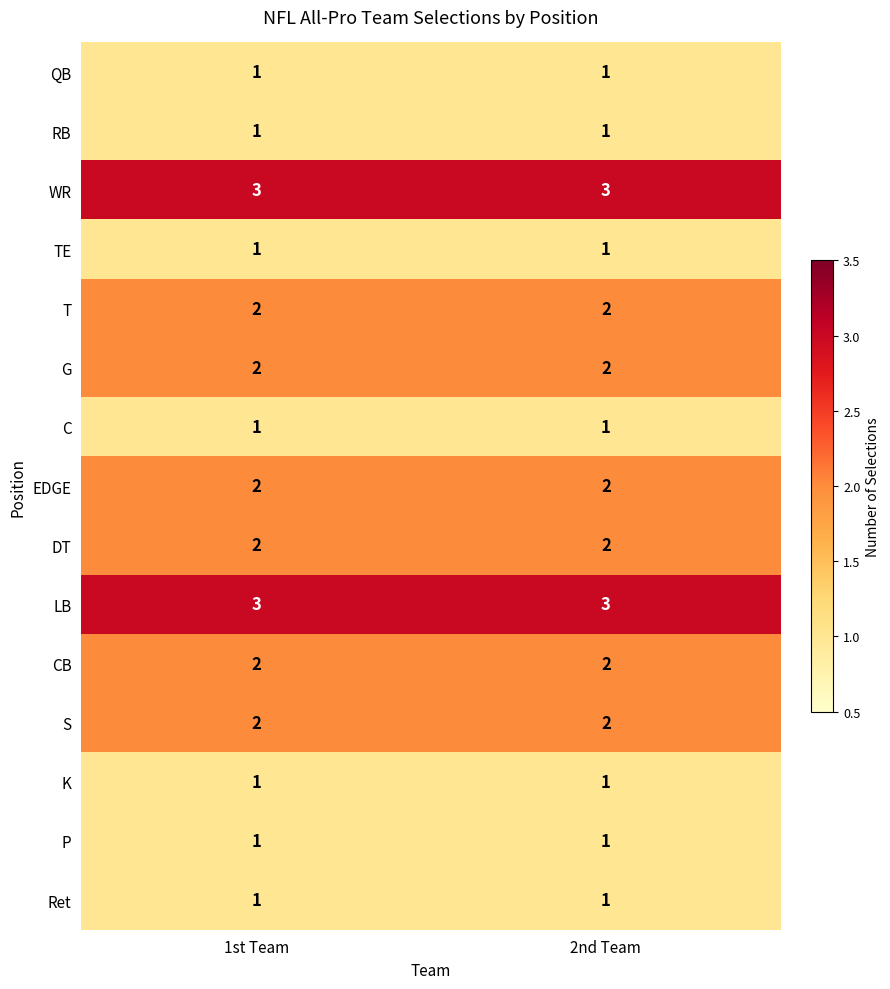

What is the average value of the LB series?

3